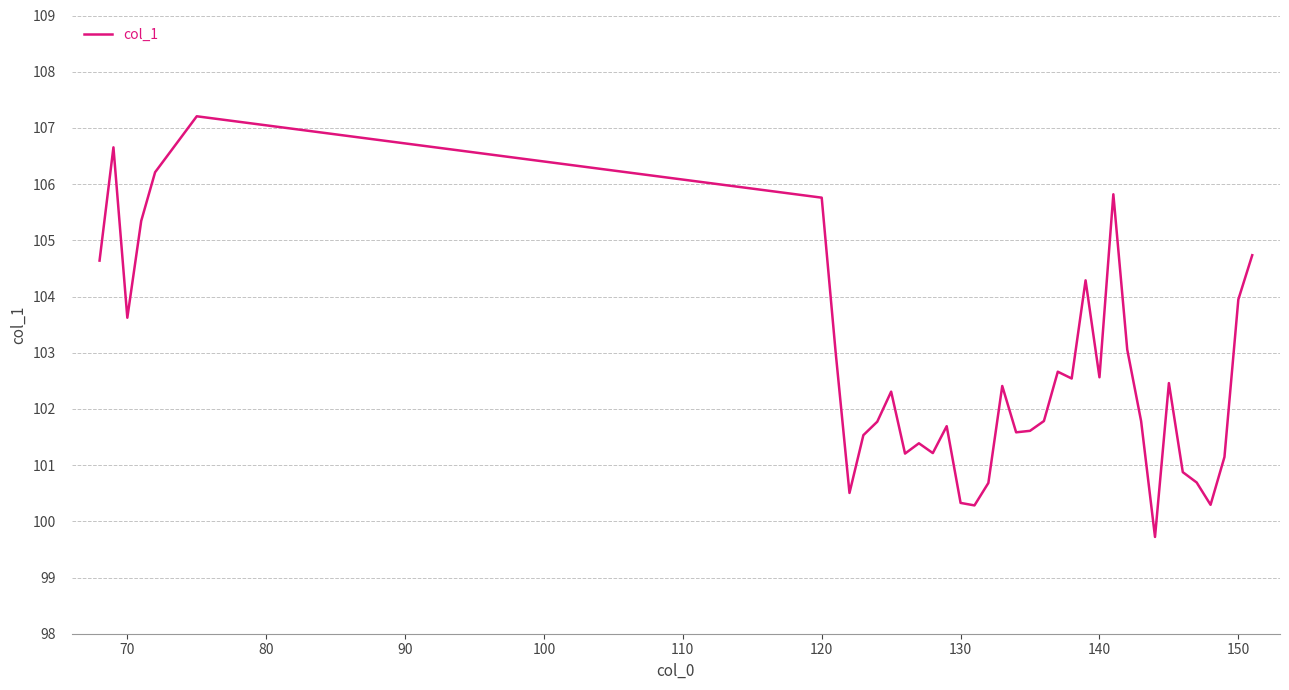

Does the chart have visible grid lines?

Yes